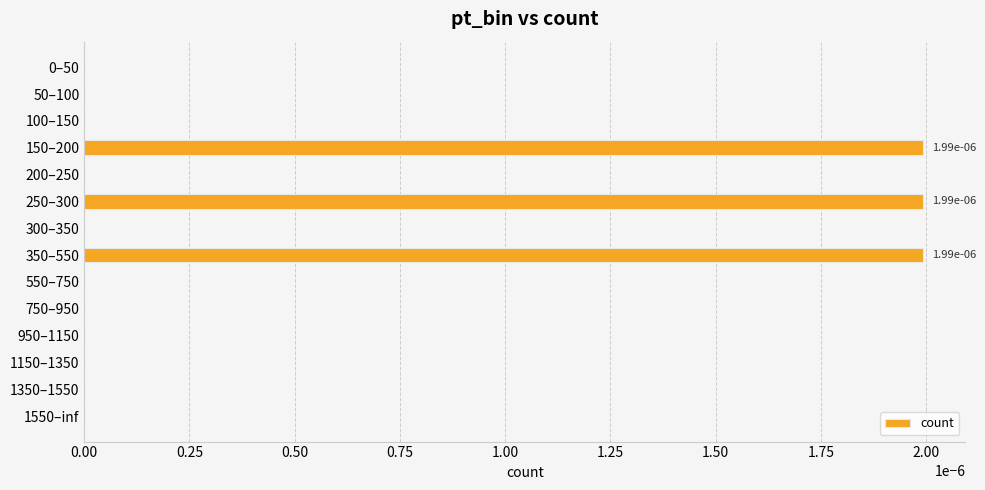

The value at 1550–inf is 0.0. True or false?

True